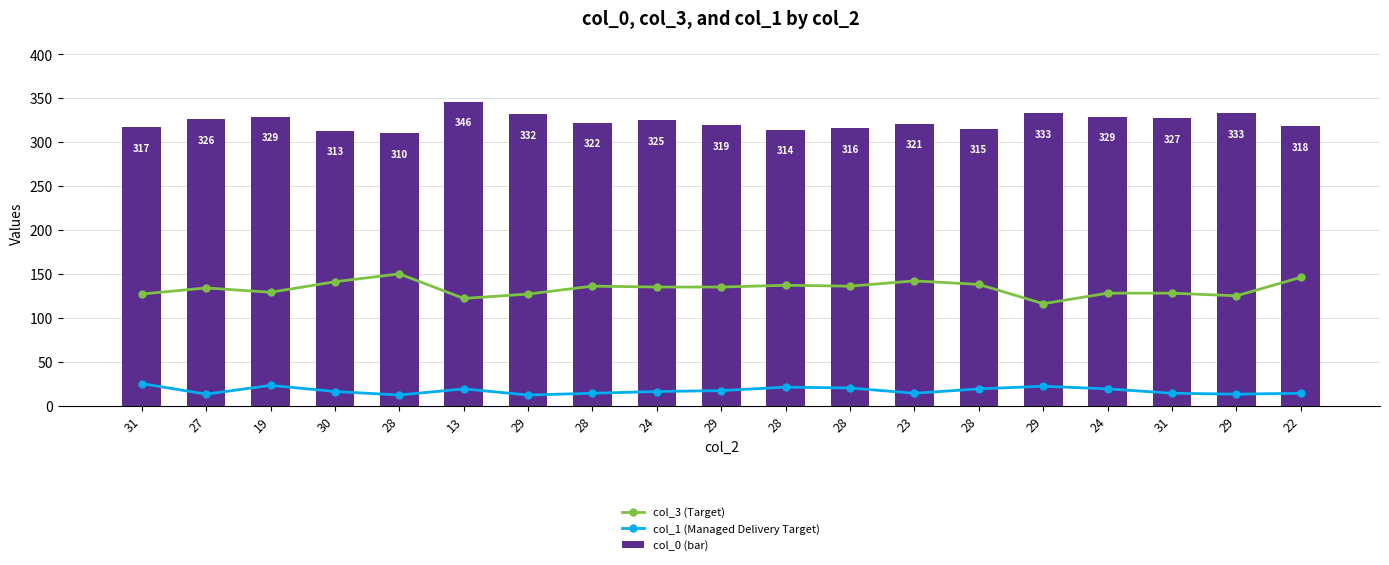

Reading left to right, extract all data points from this chart.

col_3 (Target): 31=127	27=134	19=129	30=141	28=150	13=122	29=127	28=136	24=135	29=135	28=137	28=136	23=142	28=138	29=116	24=128	31=128	29=125	22=146
col_1 (Managed Delivery Target): 31=25	27=13	19=23	30=16	28=12	13=19	29=12	28=14	24=16	29=17	28=21	28=20	23=14	28=19	29=22	24=19	31=14	29=13	22=14
col_0 (bar): 31=317	27=326	19=329	30=313	28=310	13=346	29=332	28=322	24=325	29=319	28=314	28=316	23=321	28=315	29=333	24=329	31=327	29=333	22=318